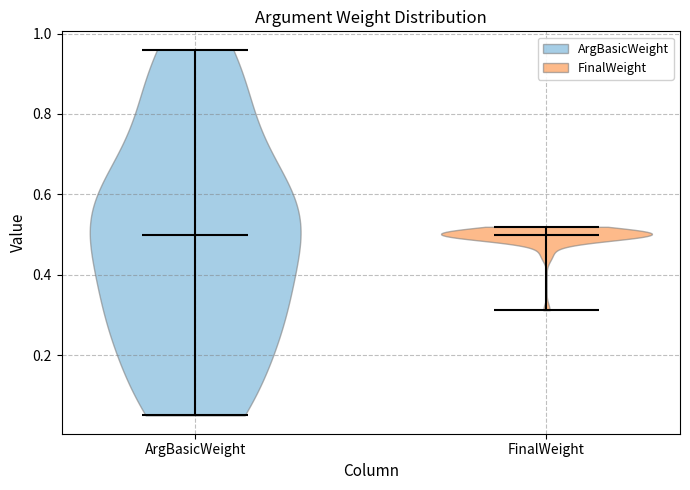

What is the highest point the violin for ArgBasicWeight reaches on the y-axis? The values are not printed on the chart, so give them approximately, as read against the axis.

0.96